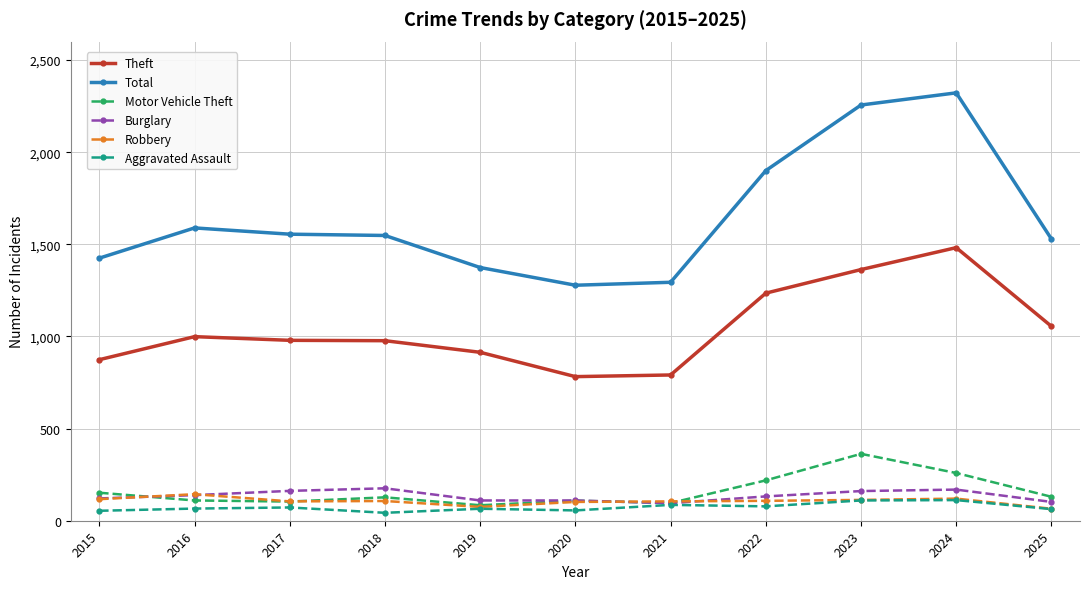

True or false: Theft and Burglary intersect in this chart.

False